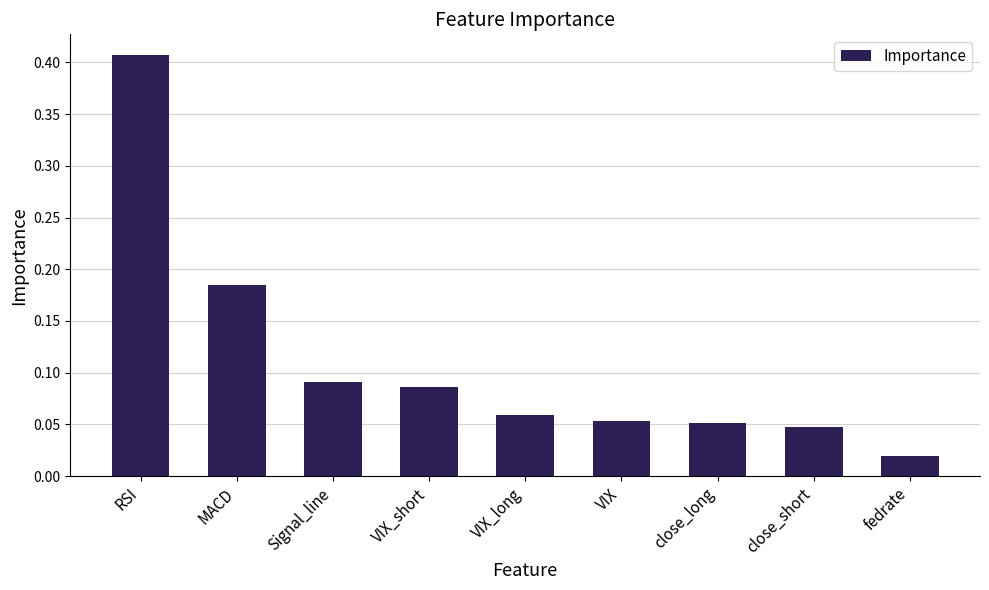

What position from the left is VIX_long?

5